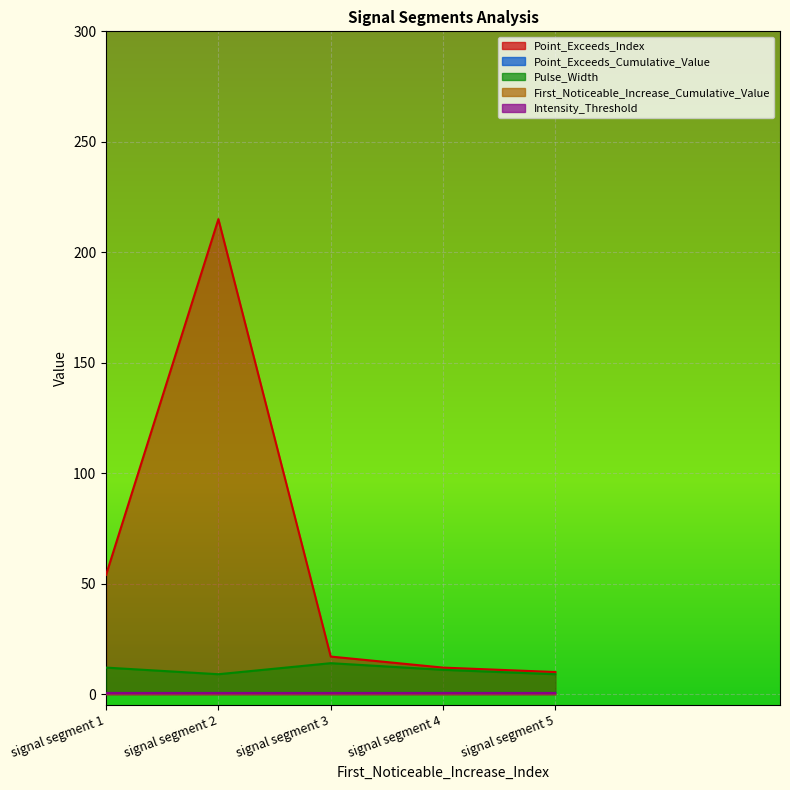

Which has a higher value, signal segment 1 or signal segment 2?

signal segment 2